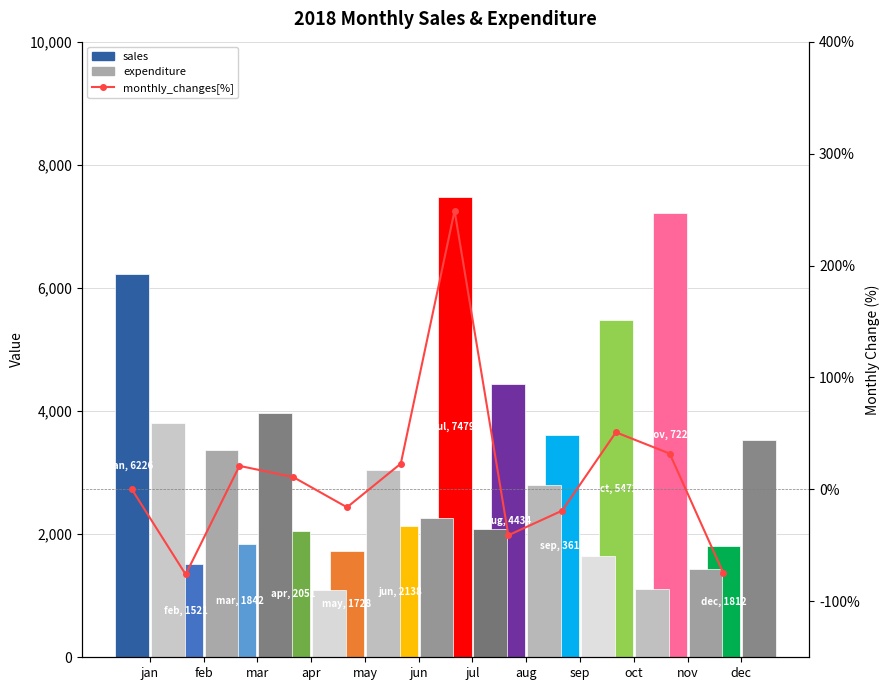

Are the bars horizontal?

No